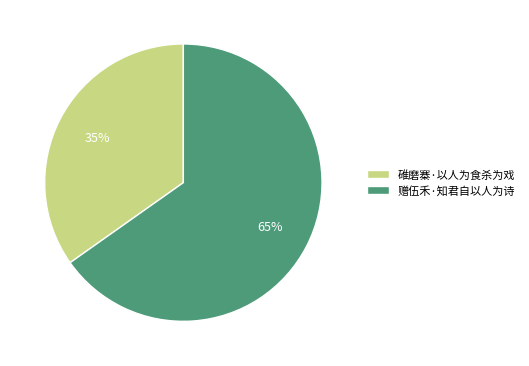

Is it true that 碓磨寨·以人为食杀为戏 is 35% of the pie?

True